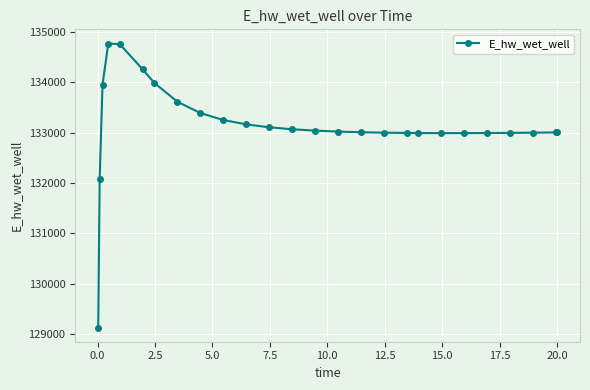

What is the greatest value displayed?

134773.4